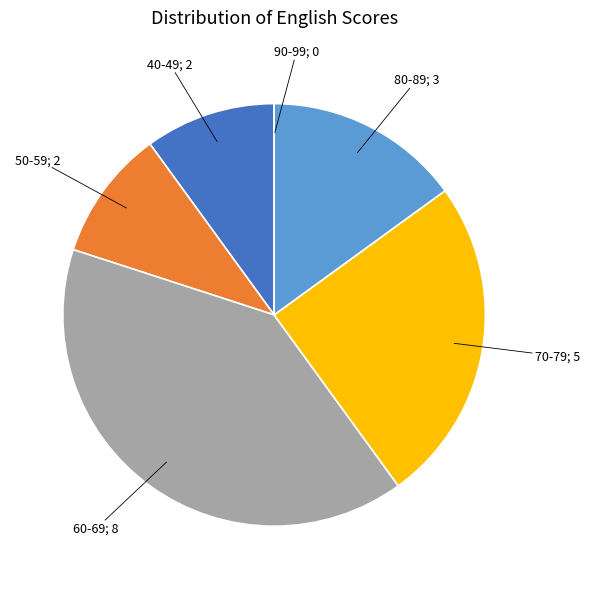

Is there any slice that represents more than half of the pie?

No